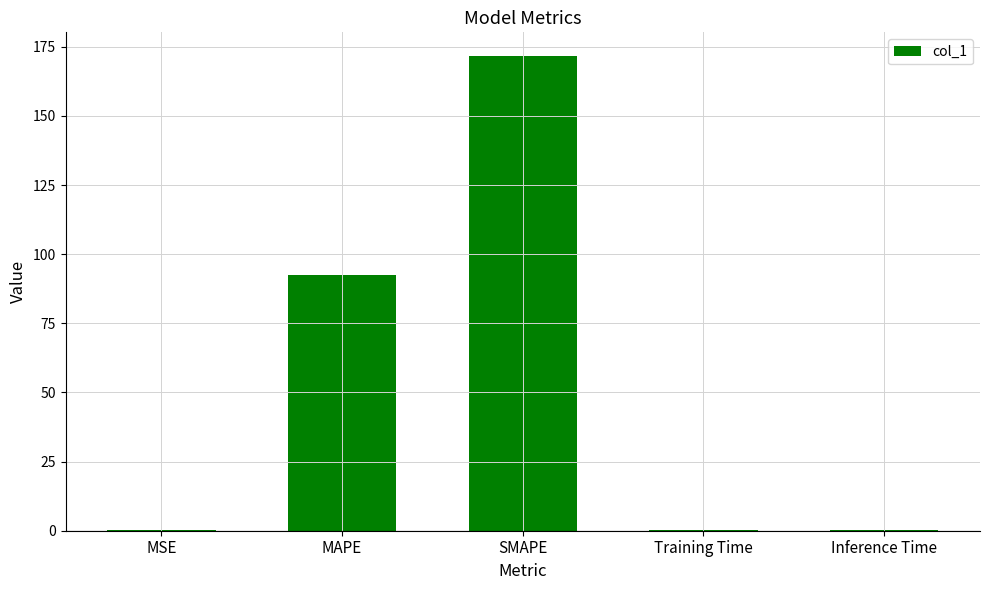

The chart shows a value of 171.6 at SMAPE. True or false?

True